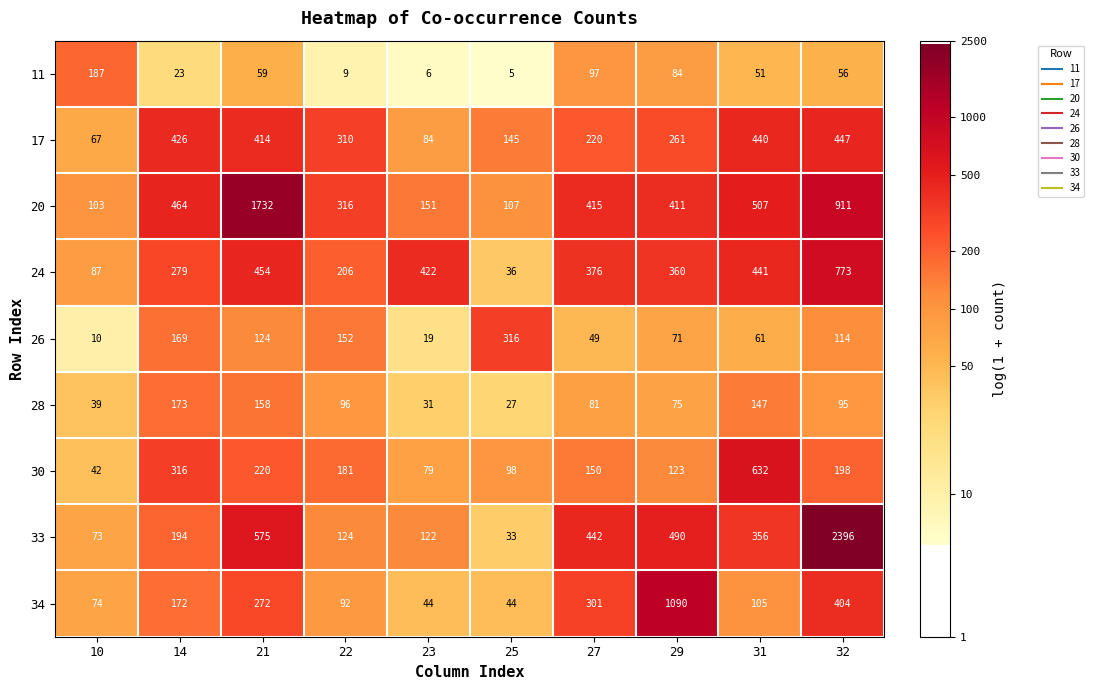

At 10, list the series in order from largest to smallest.

11, 20, 24, 34, 33, 17, 30, 28, 26